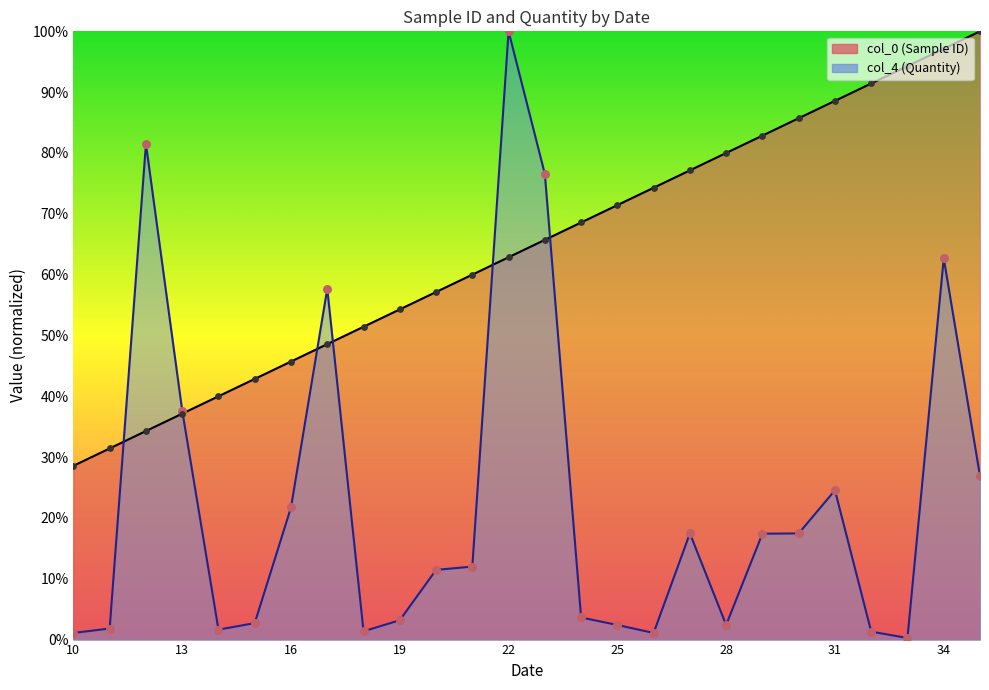

Which series has the largest Y range (max minus min)?

col_4 line